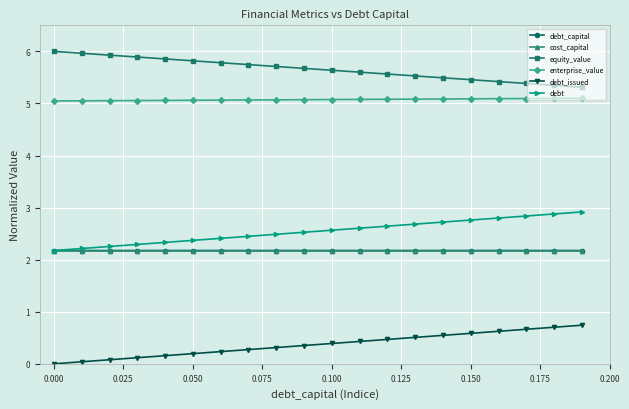

How many debt values are between 2 and 3?

20